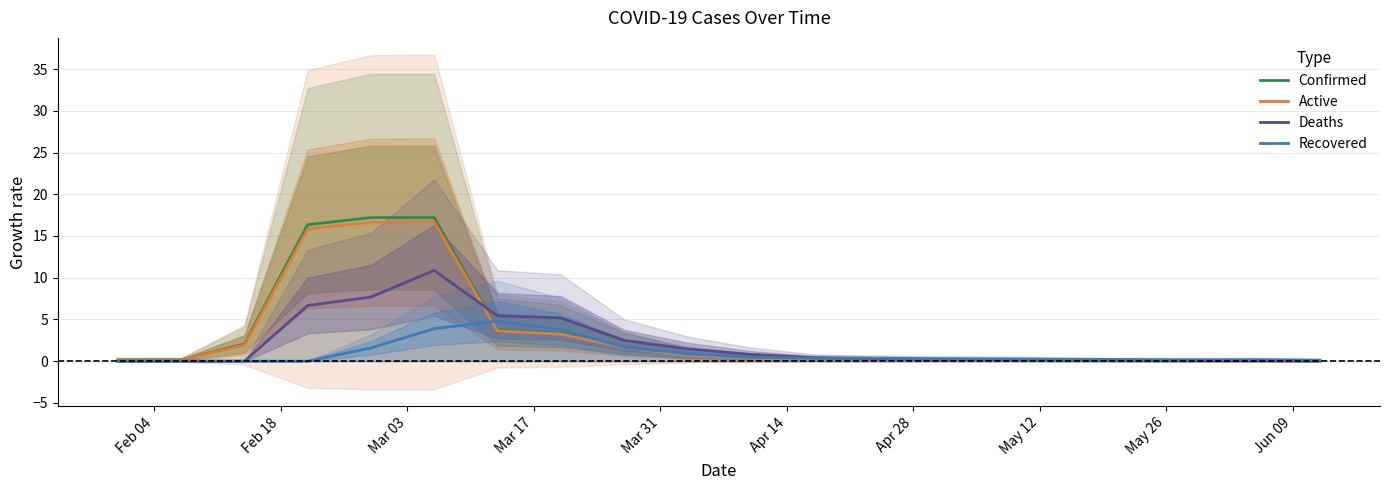

List the series in order of their peak value, highest first.

Confirmed, Active, Deaths, Recovered